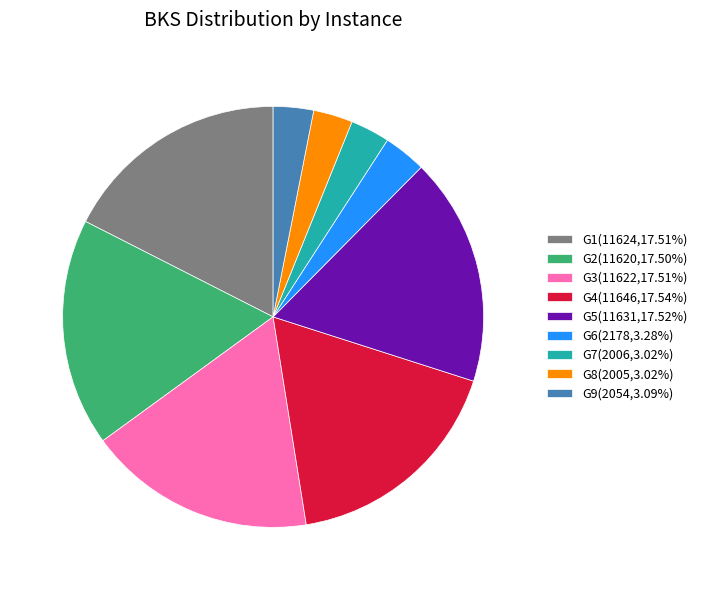

Combined, do G5(11631,17.52%) and G2(11620,17.50%) account for over 50%?

No